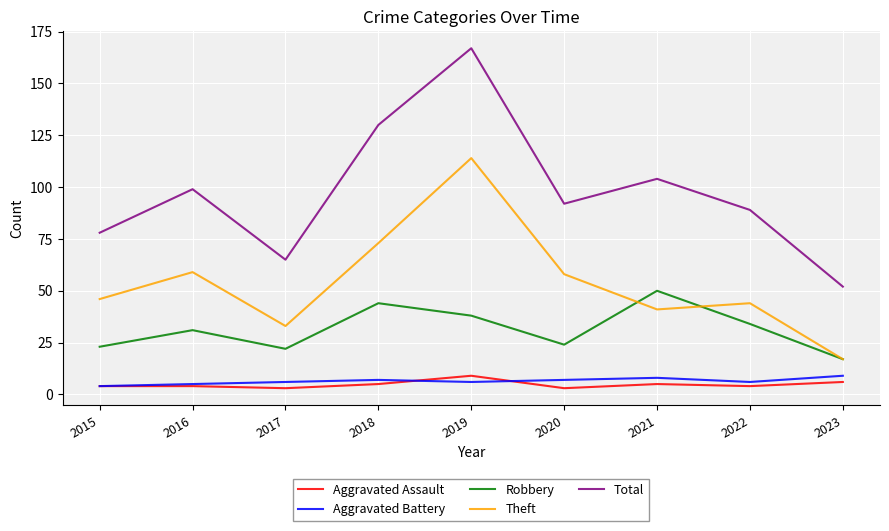

At which label does Total reach its peak?

2019